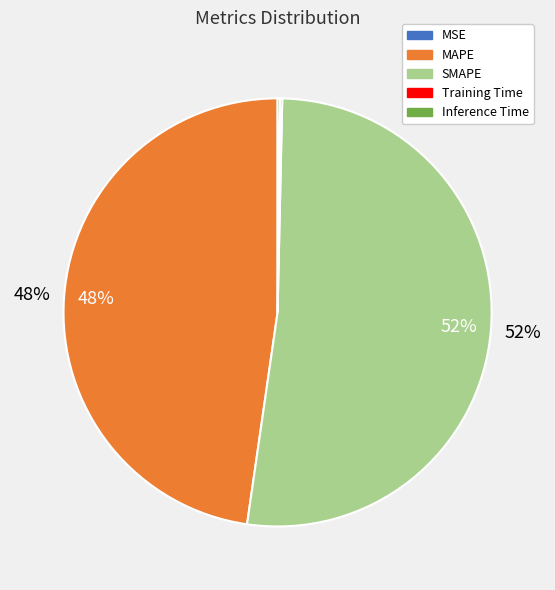

Which slice is the largest?

SMAPE